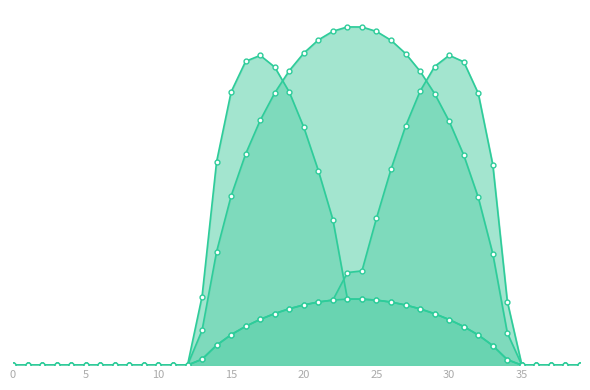

Reading left to right, what are all the values shown in this chart?

Eastern: 0.0	0.0	0.0	0.0	0.0	0.0	0.0	0.0	0.0	0.0	0.0	0.0	0.0	111.9	331.7	445.5	495.4	505.0	486.0	445.2	387.7	317.2	237.2	107.7	107.6	106.0	102.8	98.0	91.7	83.8	74.3	62.9	49.2	31.8	8.9	0.0	0.0	0.0	0.0	0.0
Northern: 0.0	0.0	0.0	0.0	0.0	0.0	0.0	0.0	0.0	0.0	0.0	0.0	0.0	9.6	32.4	49.7	63.3	74.6	84.1	91.9	98.2	102.9	106.1	107.7	107.6	106.0	102.8	98.0	91.7	83.8	74.3	62.9	49.2	31.8	8.9	0.0	0.0	0.0	0.0	0.0
Southern: 0.0	0.0	0.0	0.0	0.0	0.0	0.0	0.0	0.0	0.0	0.0	0.0	0.0	9.6	32.4	49.7	63.3	74.6	84.1	91.9	98.2	102.9	106.1	150.9	153.7	239.7	319.5	389.6	446.7	486.9	505.2	494.6	443.1	326.7	103.7	0.0	0.0	0.0	0.0	0.0
Western: 0.0	0.0	0.0	0.0	0.0	0.0	0.0	0.0	0.0	0.0	0.0	0.0	0.0	56.7	184.9	275.9	344.4	399.1	443.8	480.1	508.8	530.2	544.4	551.5	551.3	544.1	529.7	508.1	479.1	442.6	397.6	342.6	273.5	181.6	52.4	0.0	0.0	0.0	0.0	0.0